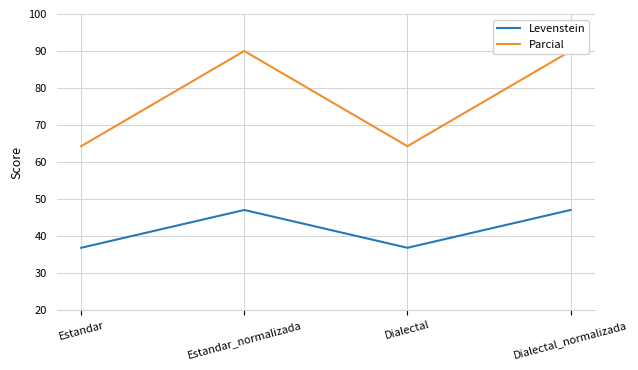

The value of Parcial at Dialectal is 36.2. True or false?

False